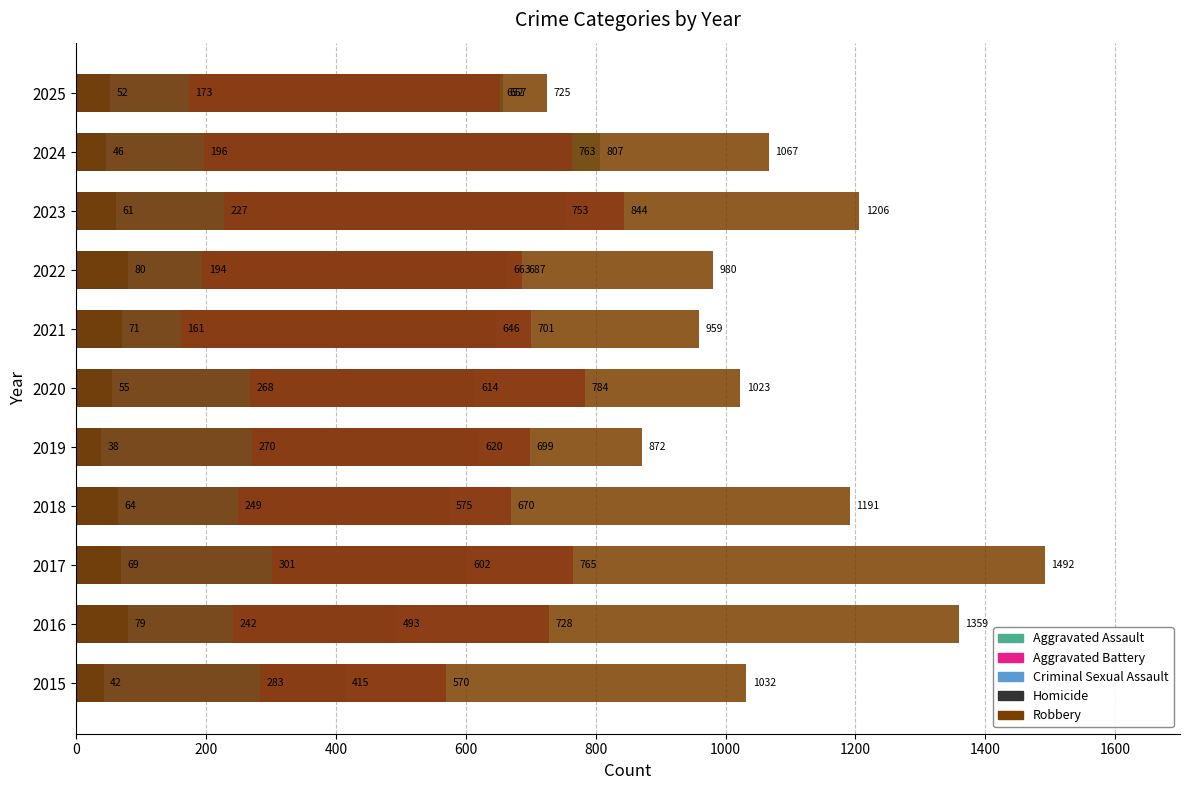

Between 2023 and 2017, which is larger?

2023